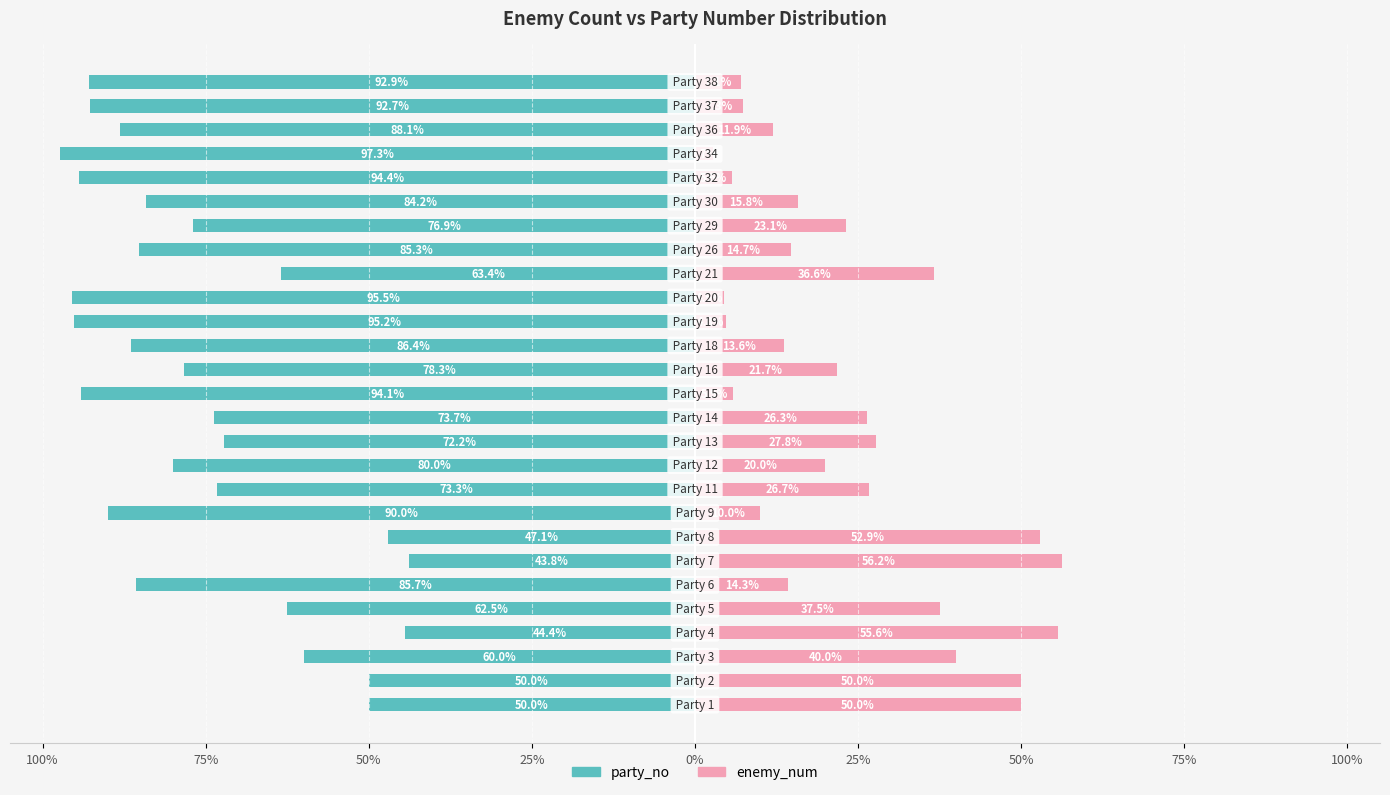

What is the difference between the highest and lowest values at 100%?

100.0